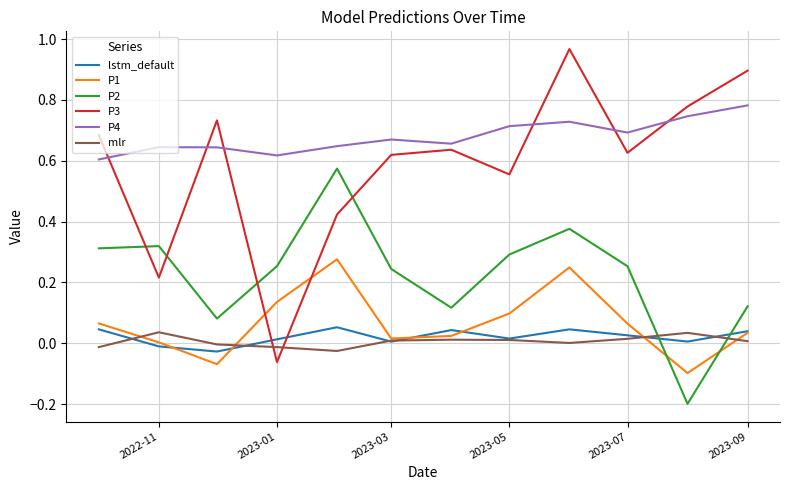

Which series has the largest range (max minus min)?

P3